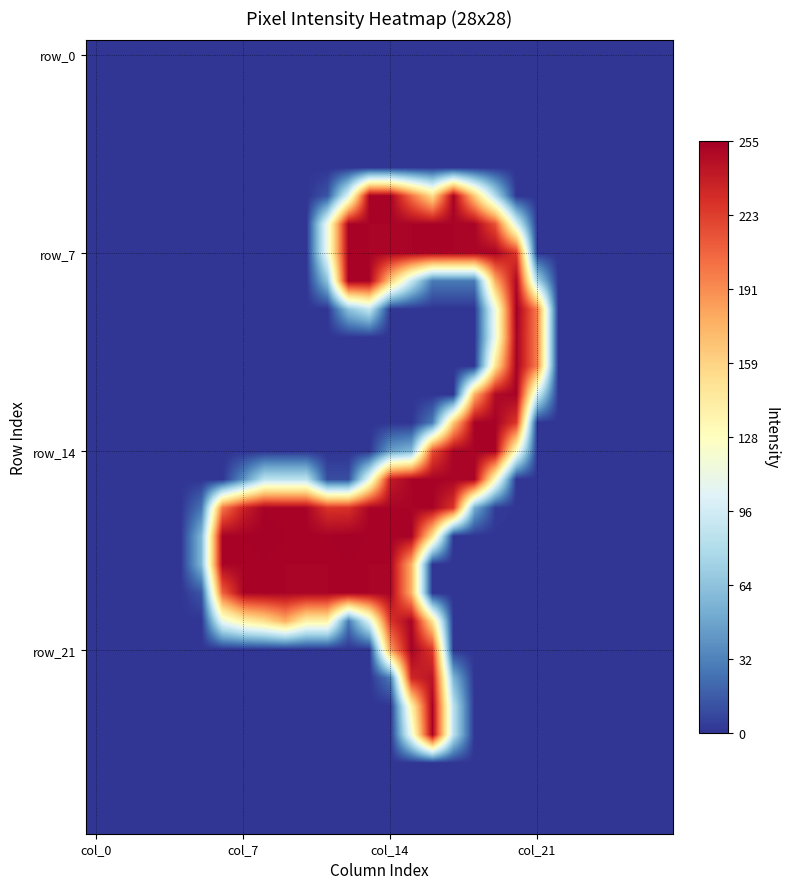

At how many categories does at least one series exceed 47?

17